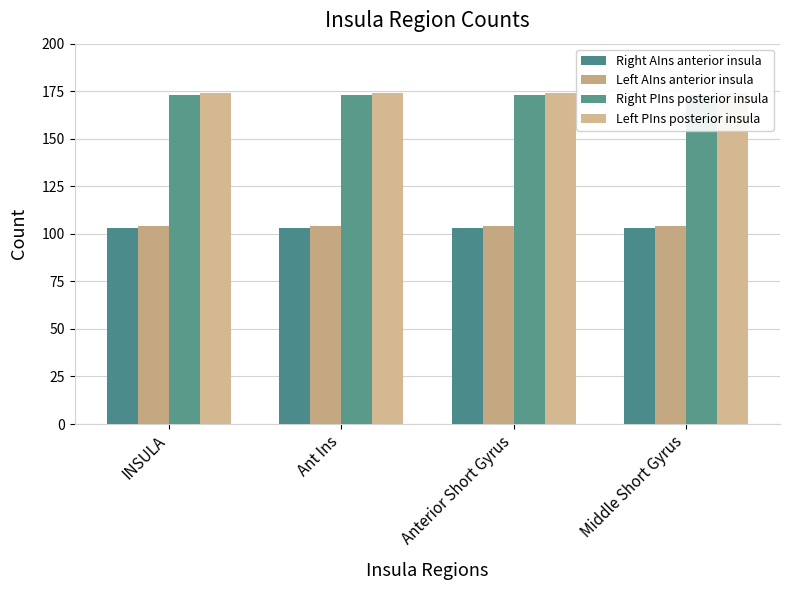

Reading right to left, list all the values displayed in this chart.

Right AIns anterior insula: Middle Short Gyrus=103	Anterior Short Gyrus=103	Ant Ins=103	INSULA=103
Left AIns anterior insula: Middle Short Gyrus=104	Anterior Short Gyrus=104	Ant Ins=104	INSULA=104
Right PIns posterior insula: Middle Short Gyrus=173	Anterior Short Gyrus=173	Ant Ins=173	INSULA=173
Left PIns posterior insula: Middle Short Gyrus=174	Anterior Short Gyrus=174	Ant Ins=174	INSULA=174